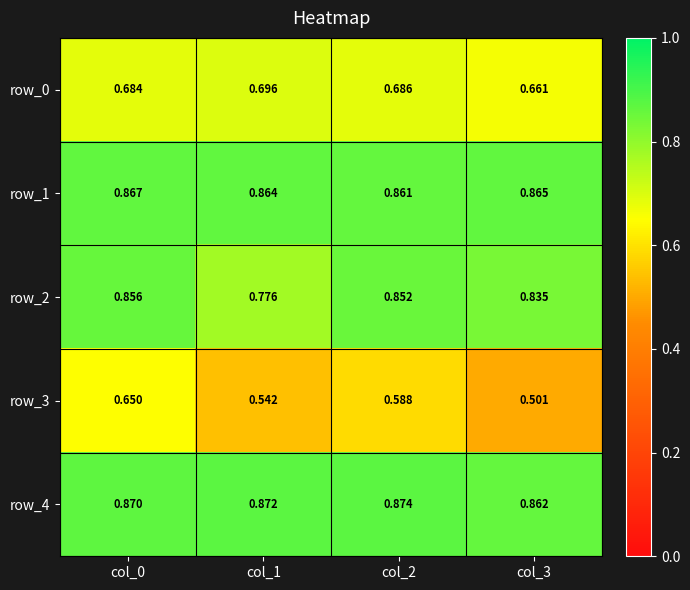

Reading left to right, transcribe all the data shown in this chart.

row_0: 0.7	0.7	0.7	0.7
row_1: 0.9	0.9	0.9	0.9
row_2: 0.9	0.8	0.9	0.8
row_3: 0.6	0.5	0.6	0.5
row_4: 0.9	0.9	0.9	0.9